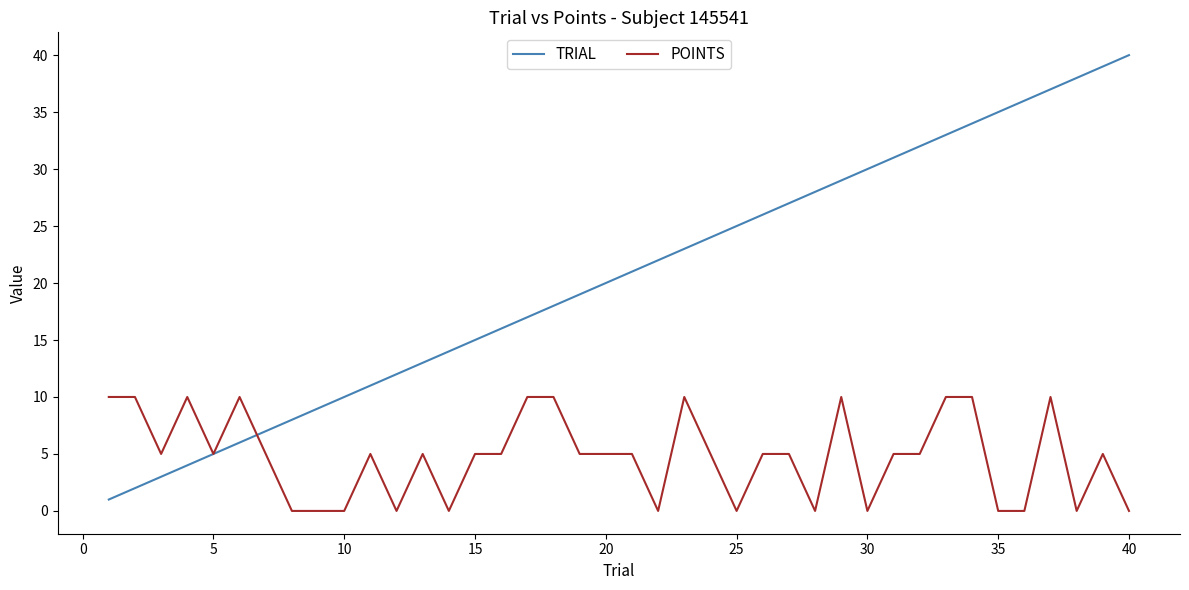

How many lines are shown in the chart?

2